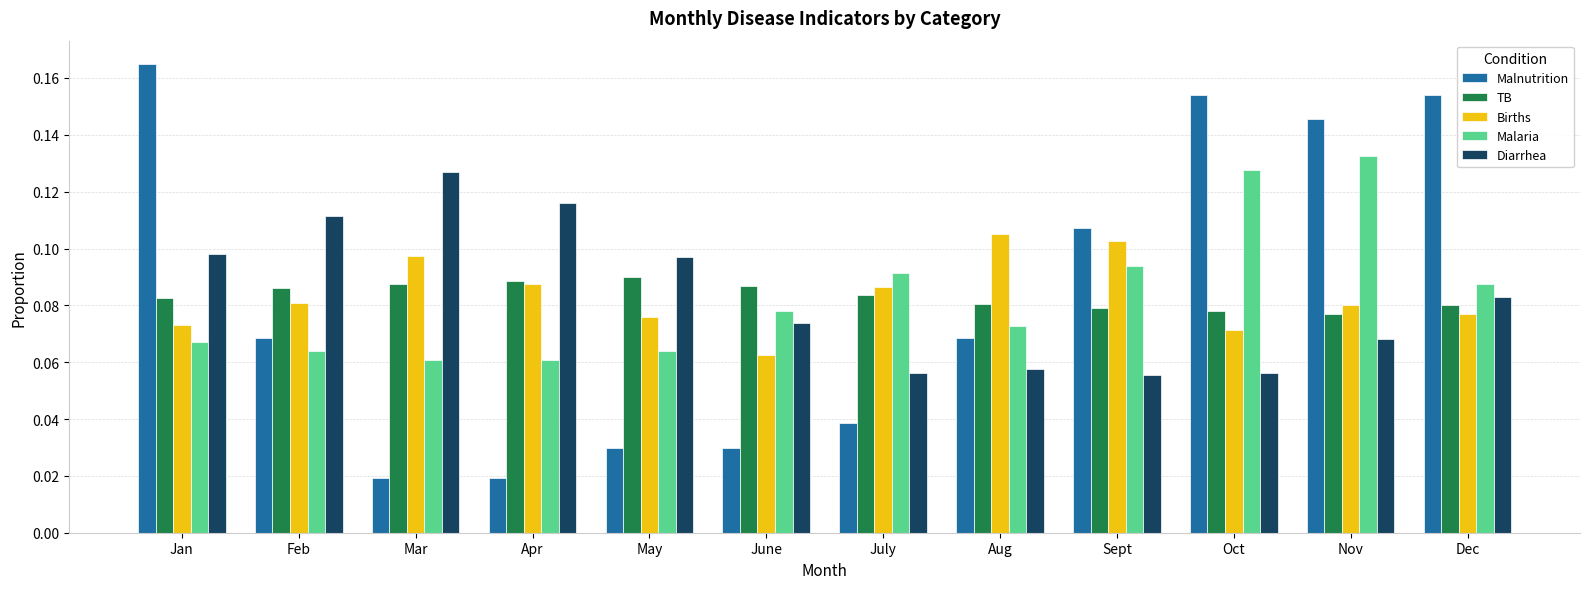

Count the Malnutrition values in the range 0 to 1.

12